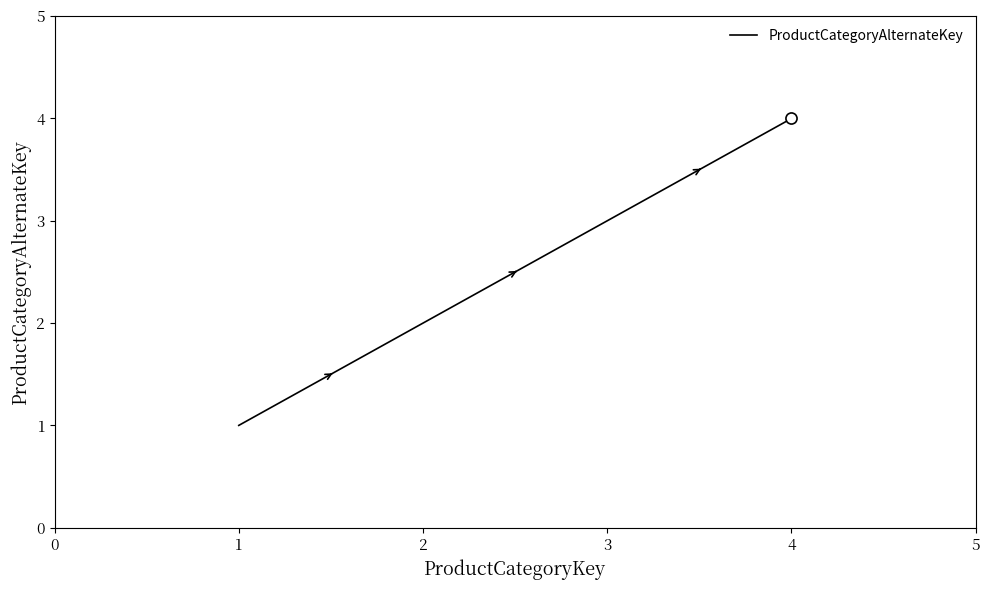

Approximately how many times larger is the value at 3 compared to 1?

3.0